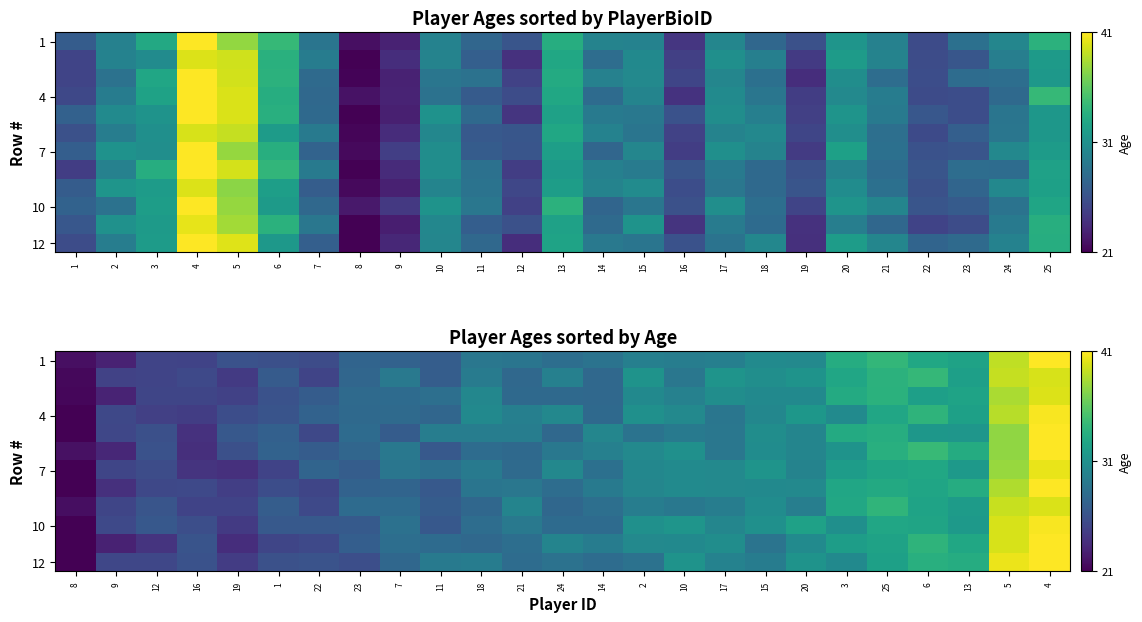

What is the maximum value for 10?

40.8